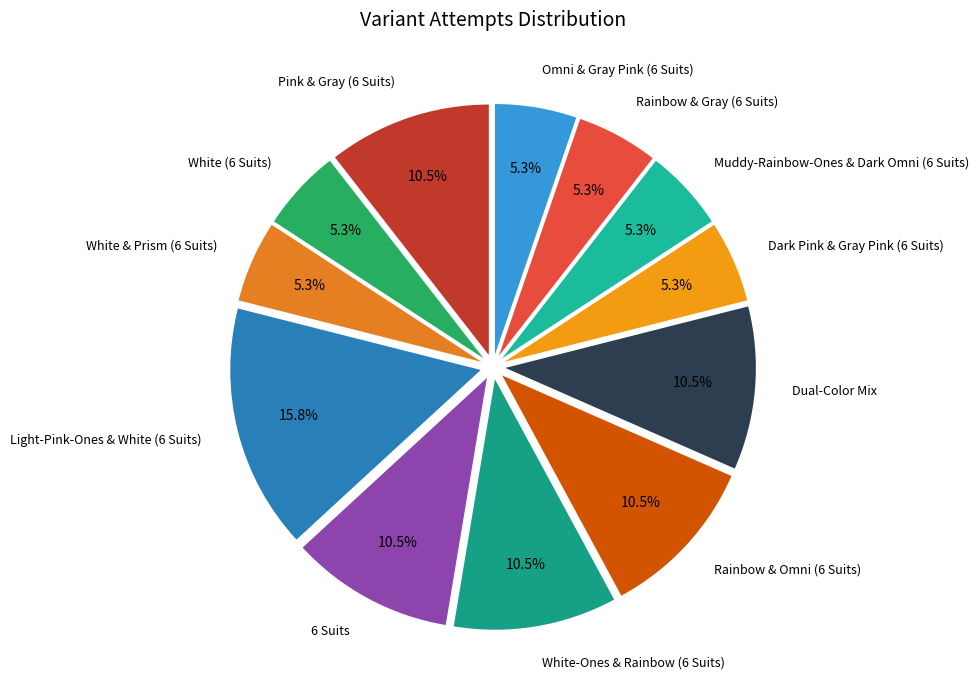

What is the ratio of the value at Dark Pink & Gray Pink (6 Suits) to the value at 6 Suits?

0.5